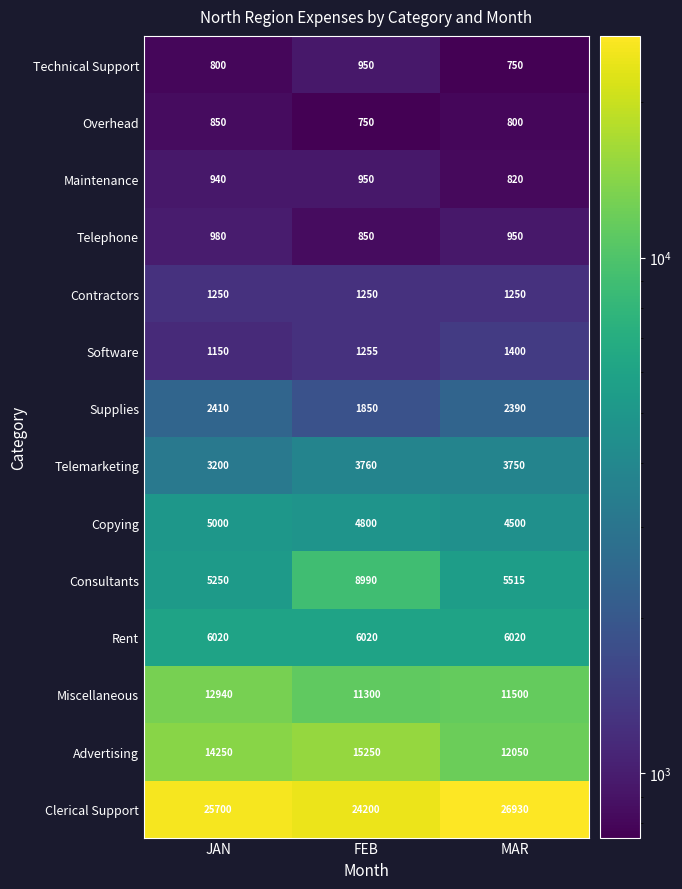

Count the number of categories in the chart.

3